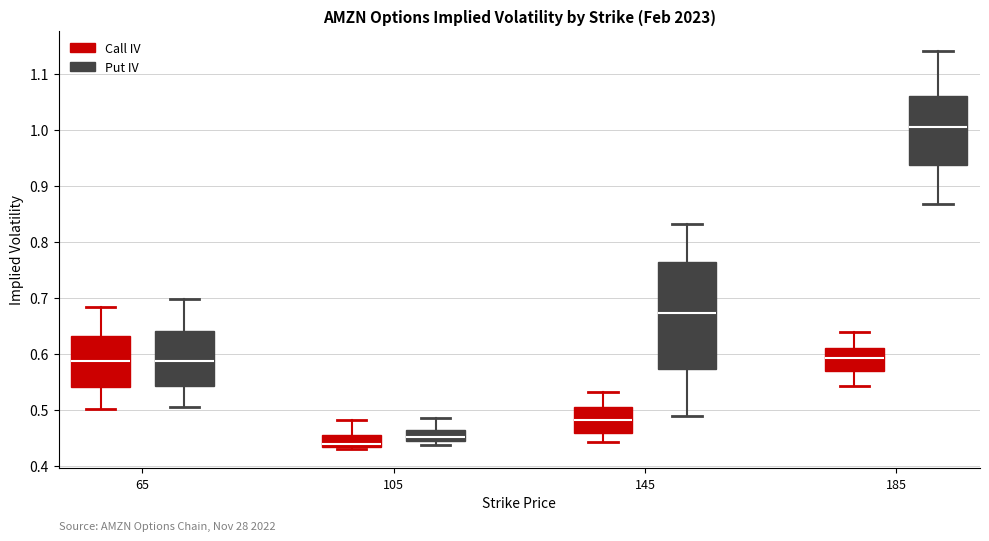

Which box's median line is the lowest?

105 (Call IV)